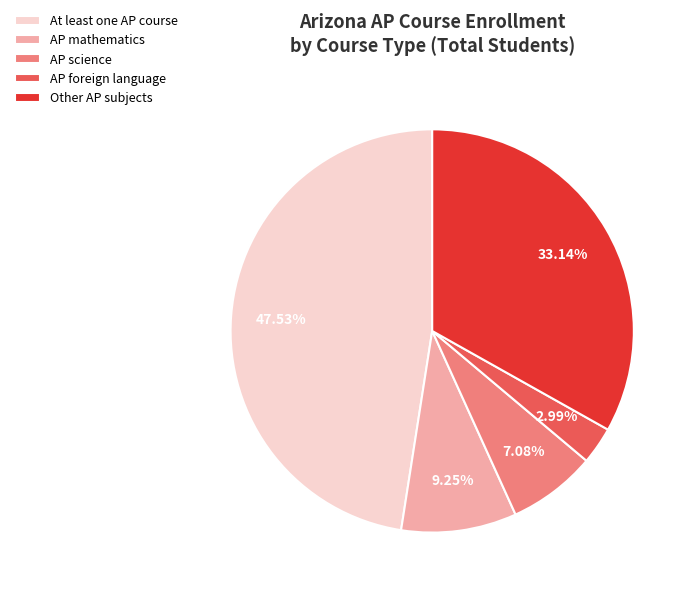

Rank the categories by value from highest to lowest.

At least one AP course, Other AP subjects, AP mathematics, AP science, AP foreign language